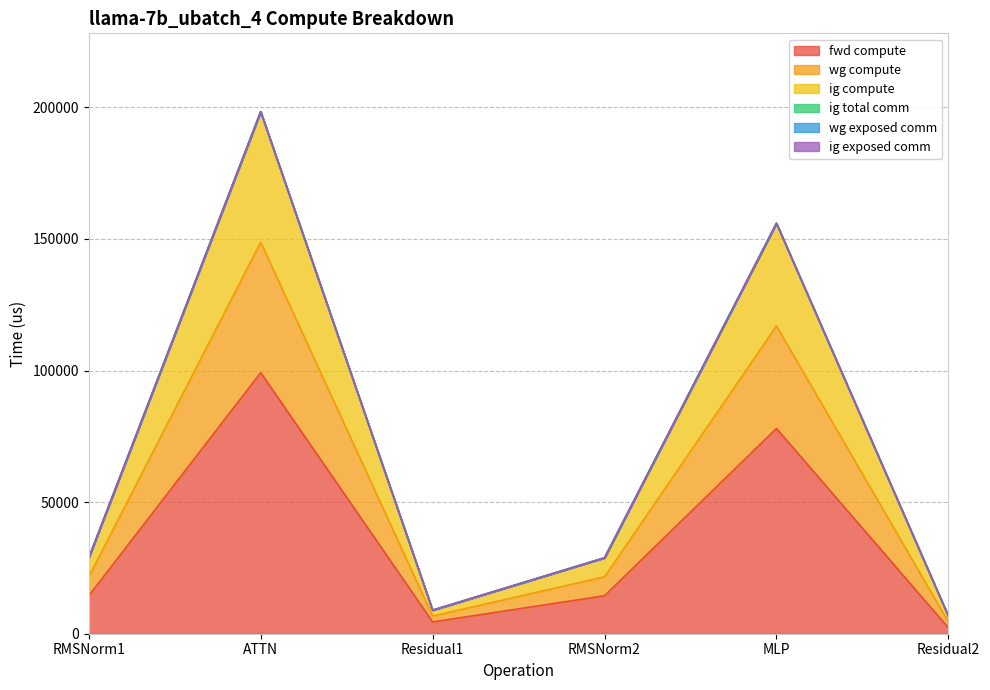

Rank the categories by wg compute value from highest to lowest.

ATTN, MLP, RMSNorm1, RMSNorm2, Residual1, Residual2